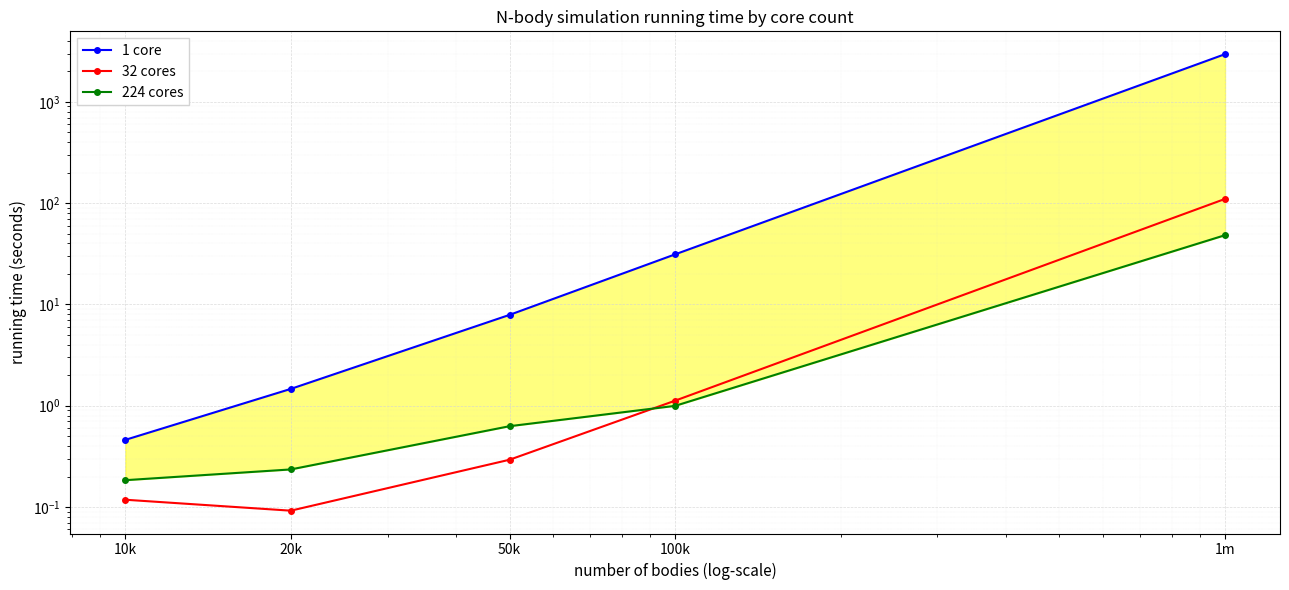

True or false: 1 core has more than 0 interior local peaks.

False